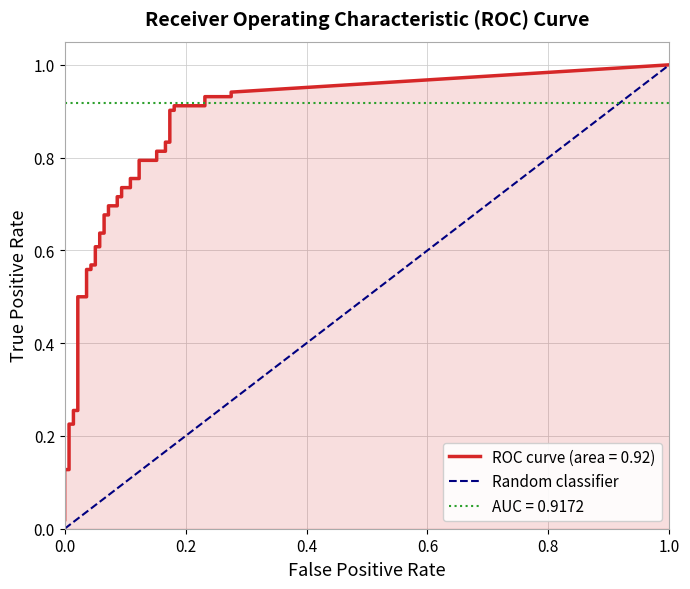

What is the greatest value displayed?

1